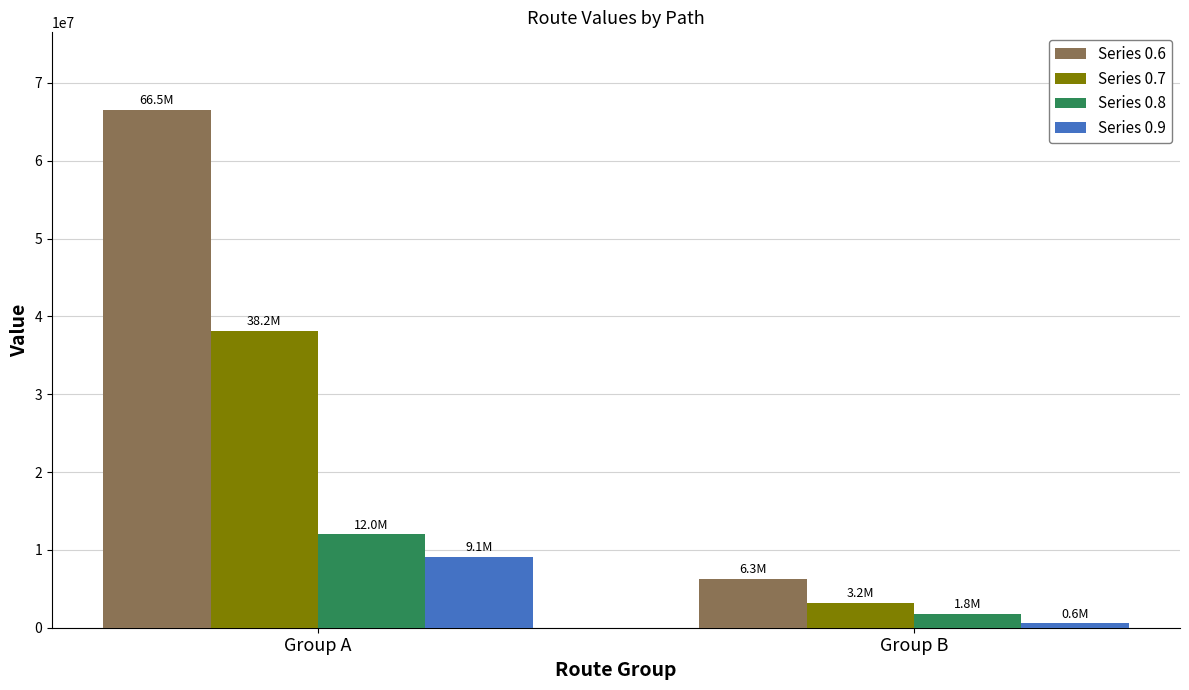

Is it true that Series 0.7 equals 38173526 at Group A?

True